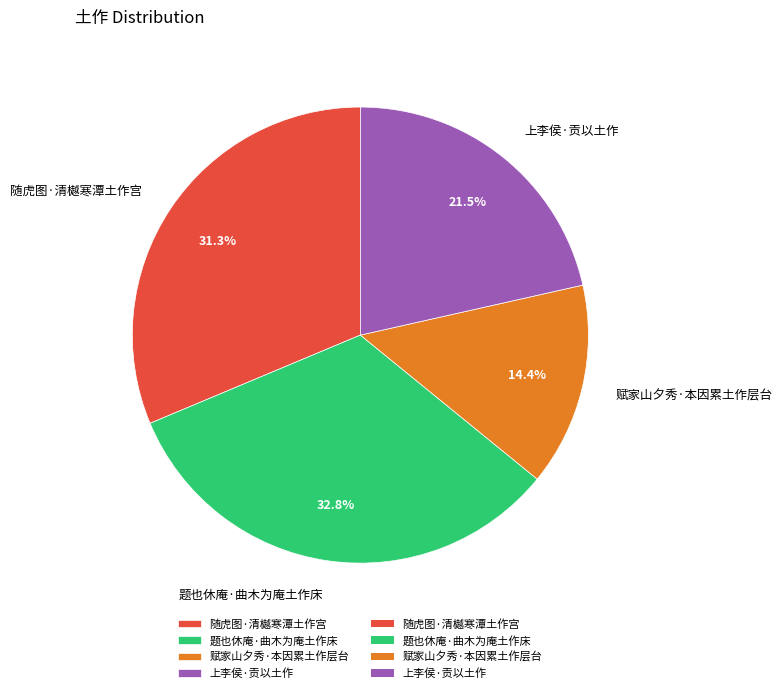

What is the total percentage of 题也休庵·曲木为庵土作床 and 随虎图·清樾寒潭土作宫?

64.1%